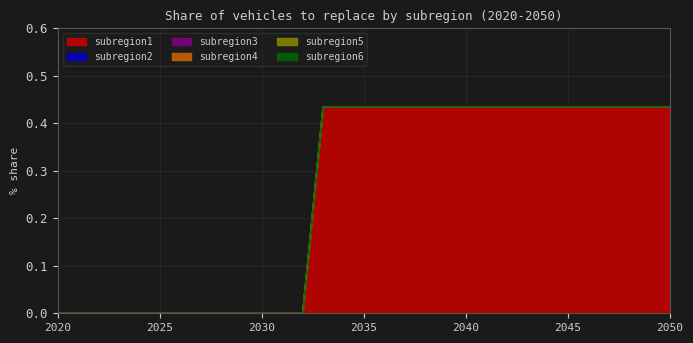

Is the value of subregion5 at 2022 greater than the value of subregion1 at 2044?

No